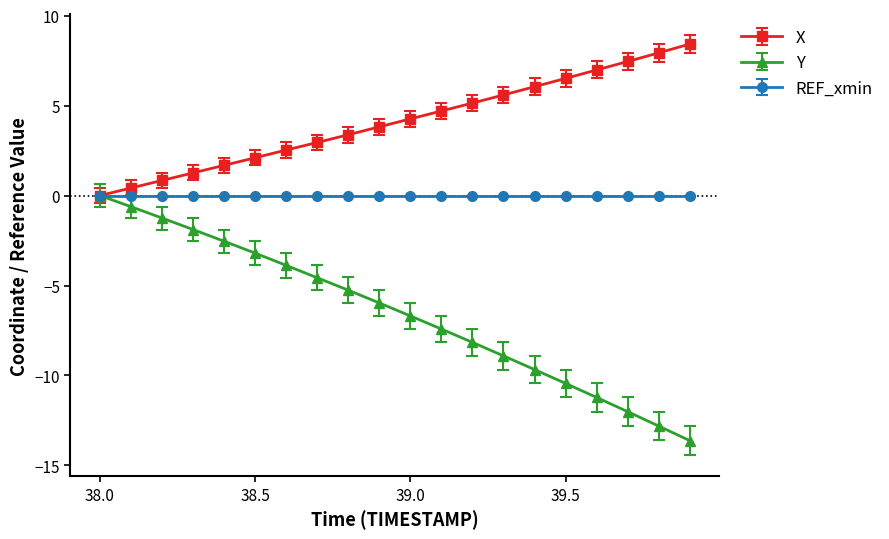

What is the value of the Y point at the 14th from the left?

-8.9